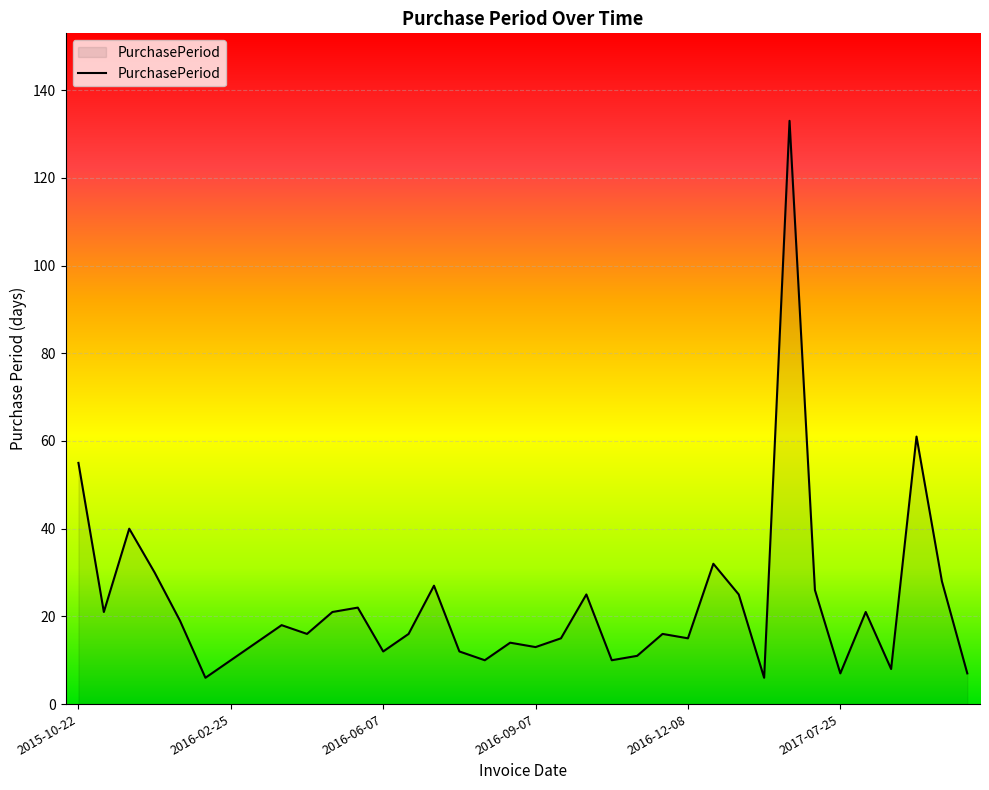

What is the difference between the maximum and minimum values?

127